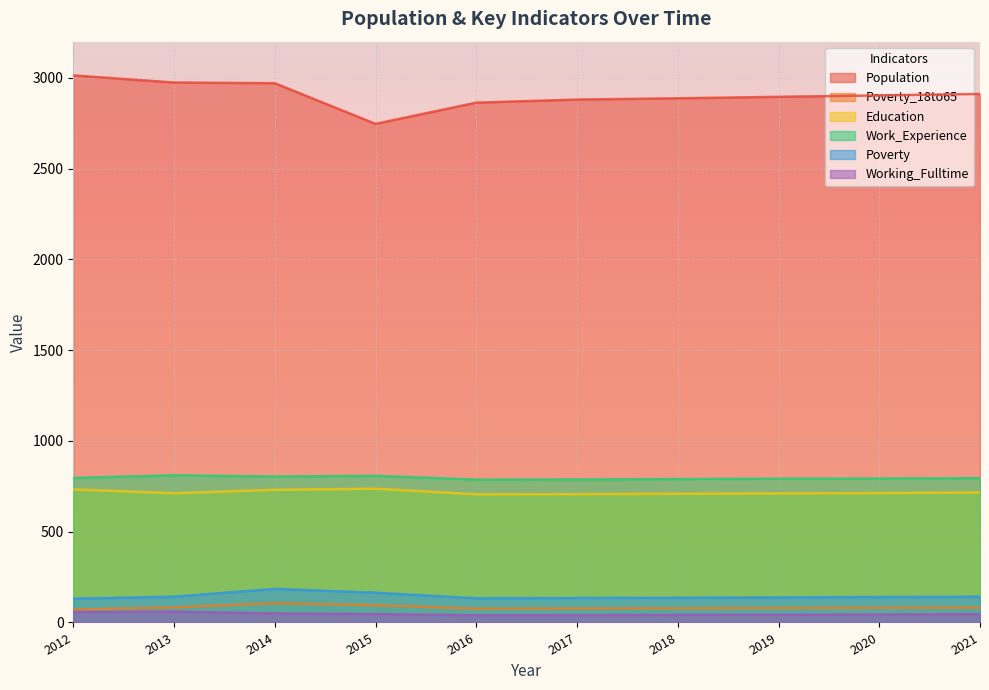

True or false: Poverty_18to65 has a value of 41 at 2020.

False